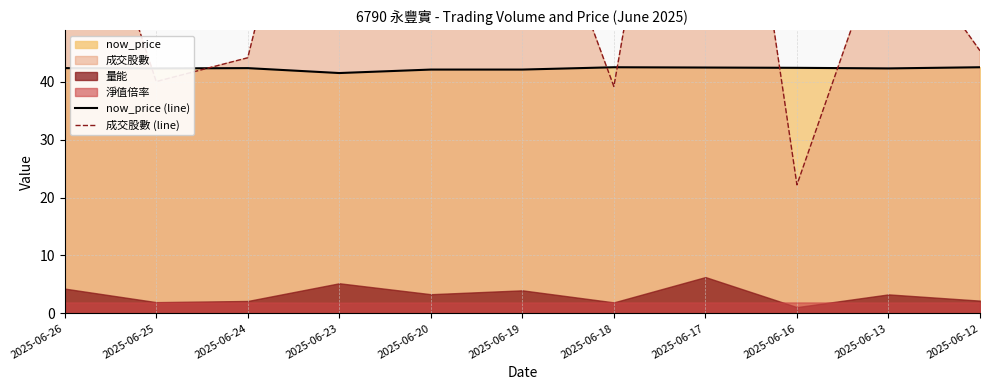

After their last crossing, which series has the higher values: now_price (line) or 成交股數 (line)?

成交股數 (line)